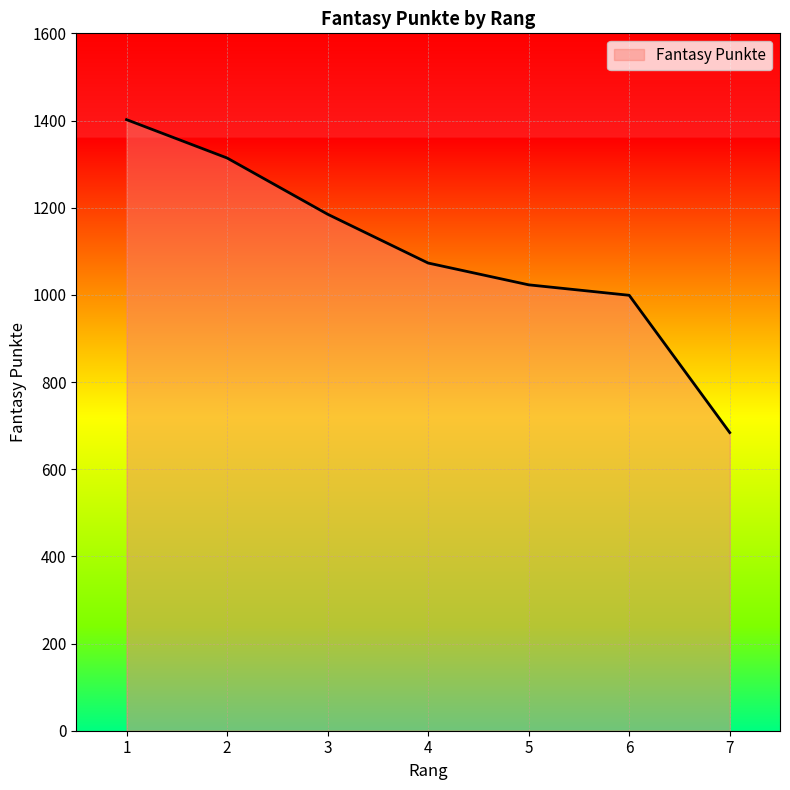

List the labels in order of value, largest first.

1, 2, 3, 4, 5, 6, 7